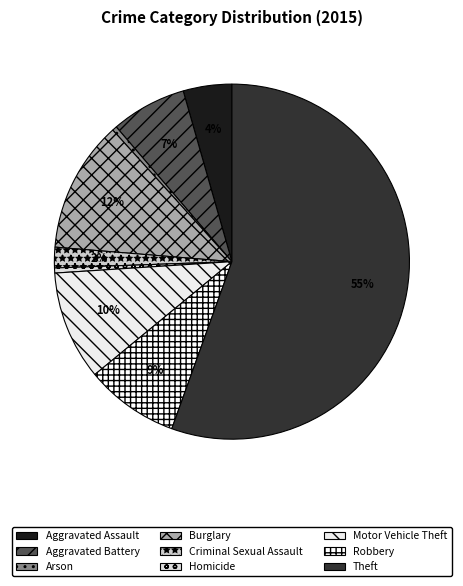

The Robbery slice represents 22% of the pie. True or false?

False